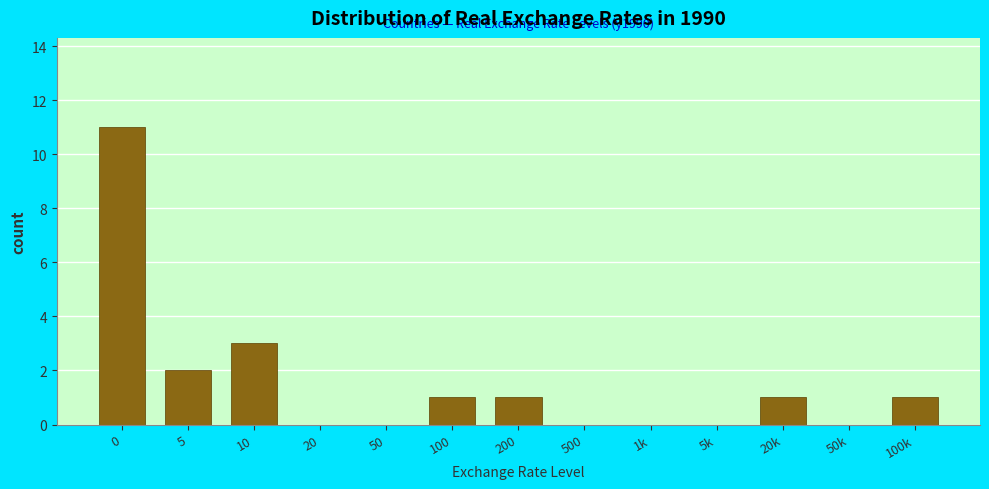

Reading left to right, transcribe all the data shown in this chart.

0=11	5=2	10=3	20=0	50=0	100=1	200=1	500=0	1k=0	5k=0	20k=1	50k=0	100k=1